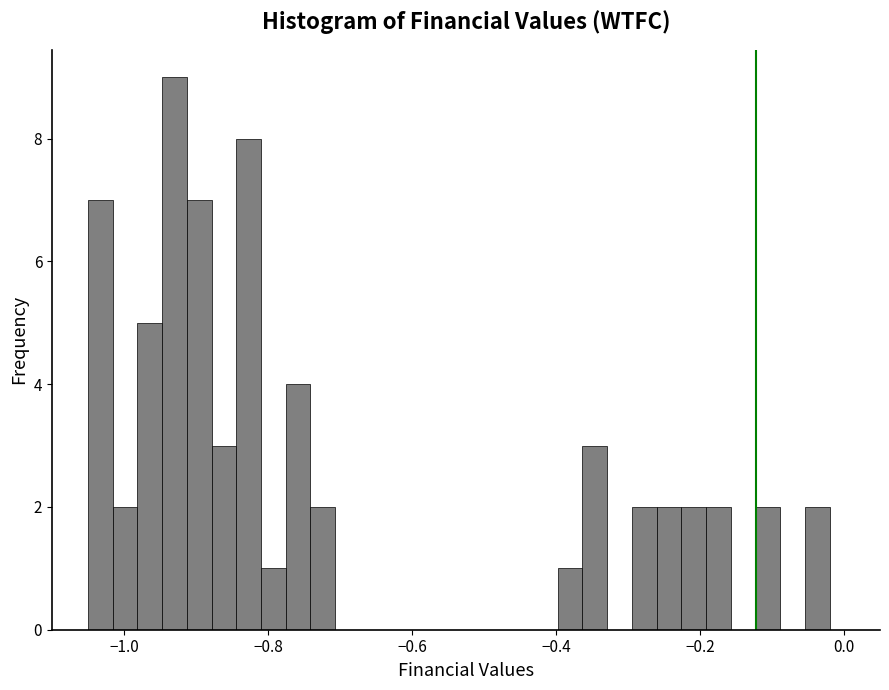

Around what value on the x-axis is the tallest bar? Give the approximate position of its centre, as read against the axis.

-0.92